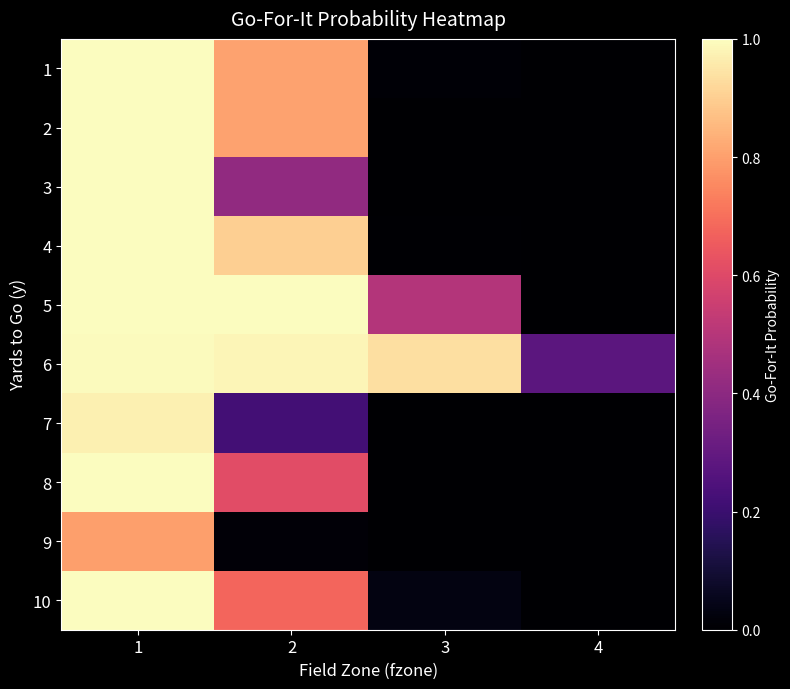

What value does the 6 series have at 4?

0.3